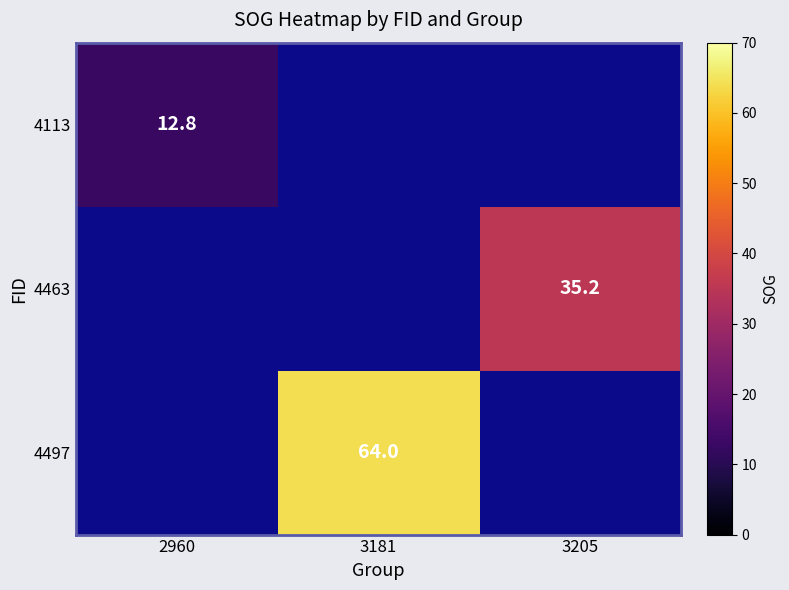

What is the smallest value displayed?

12.8